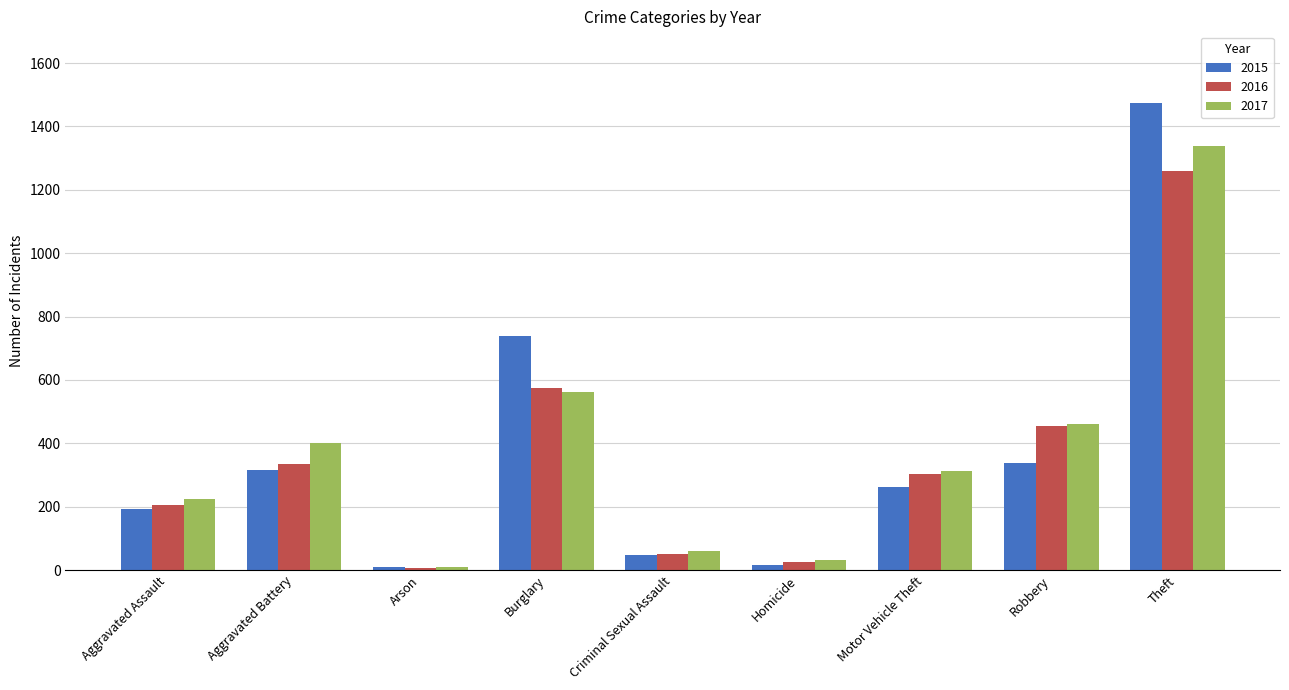

Are the bars grouped side by side (vs. stacked)?

Yes